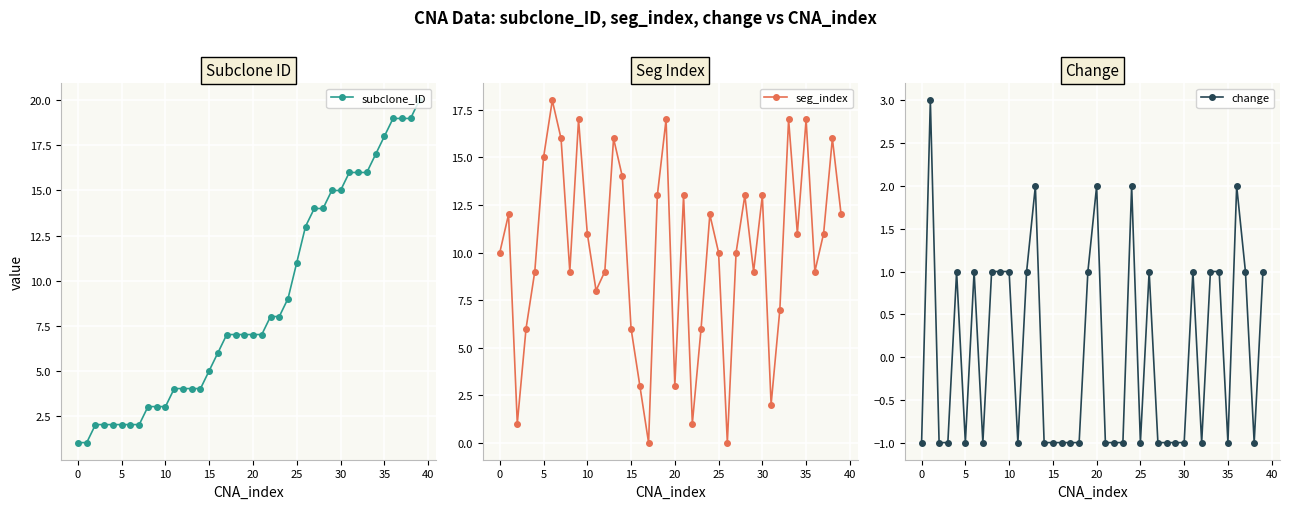

Reading right to left, what are all the values shown in this chart?

subclone_ID: 20	19	19	19	18	17	16	16	16	15	15	14	14	13	11	9	8	8	7	7	7	7	7	6	5	4	4	4	4	3	3	3	2	2	2	2	2	2	1	1
seg_index: 12	16	11	9	17	11	17	7	2	13	9	13	10	0	10	12	6	1	13	3	17	13	0	3	6	14	16	9	8	11	17	9	16	18	15	9	6	1	12	10
change: 1	-1	1	2	-1	1	1	-1	1	-1	-1	-1	-1	1	-1	2	-1	-1	-1	2	1	-1	-1	-1	-1	-1	2	1	-1	1	1	1	-1	1	-1	1	-1	-1	3	-1